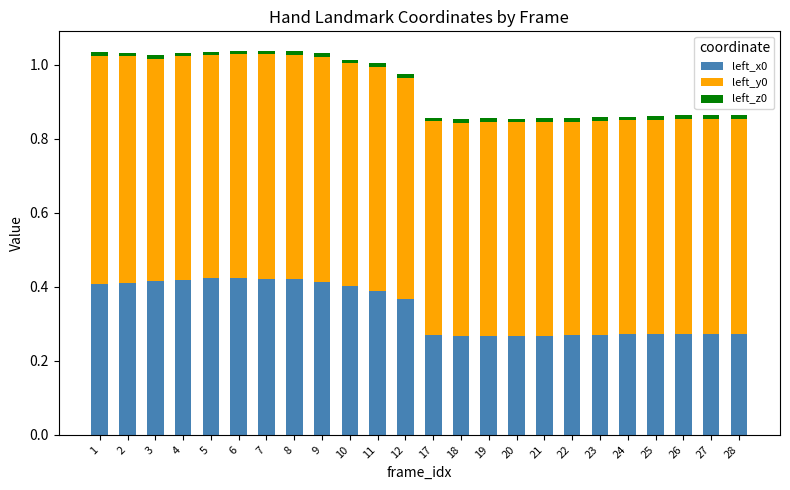

The value of left_x0 at 6 is 0.3. True or false?

False